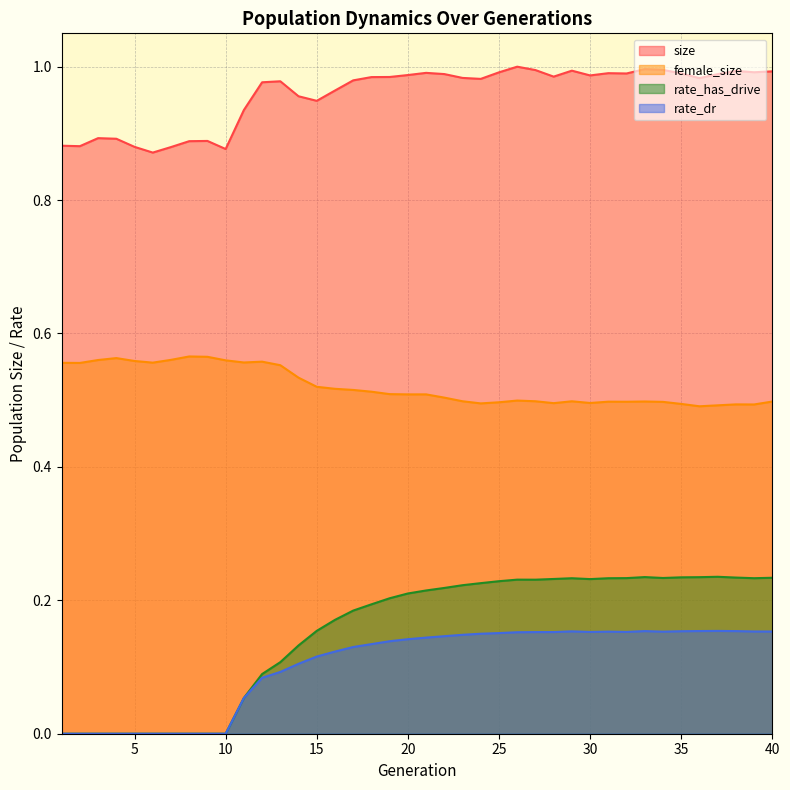

The female_size series shows 0.9 at 26. True or false?

False